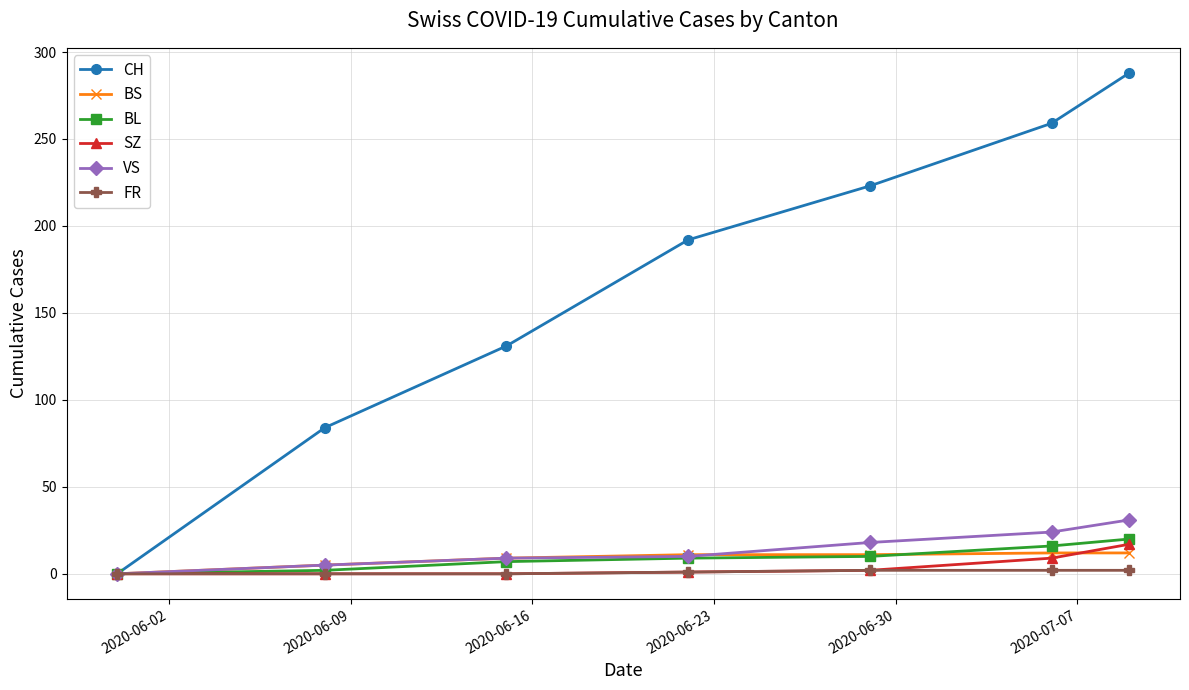

What is the maximum value for SZ?

17